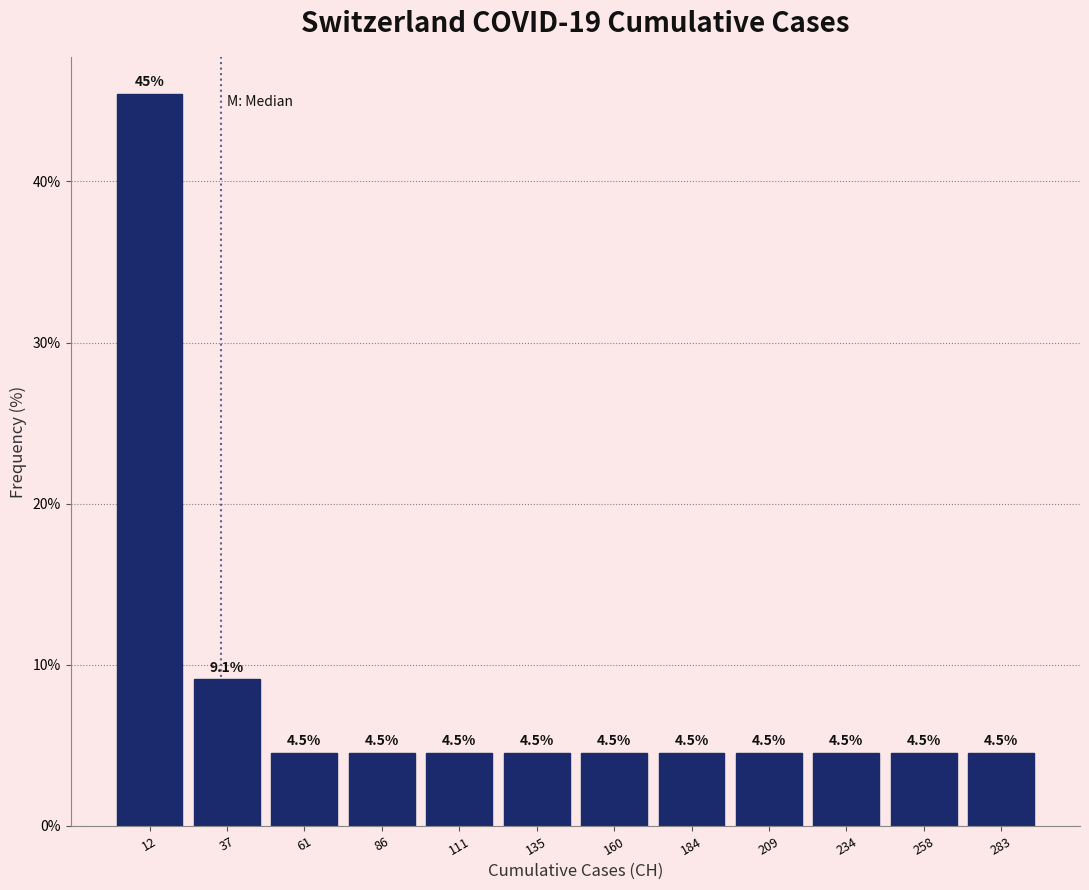

Which range on the x-axis has the tallest bar?

0 to 25